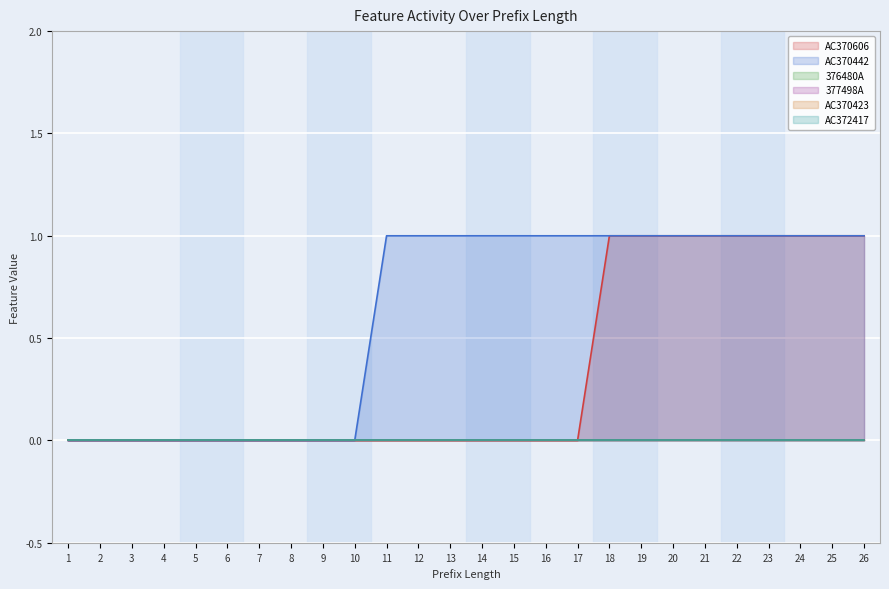

Rank the series by their maximum value, from highest to lowest.

AC370606, AC370442, 376480A, 377498A, AC370423, AC372417